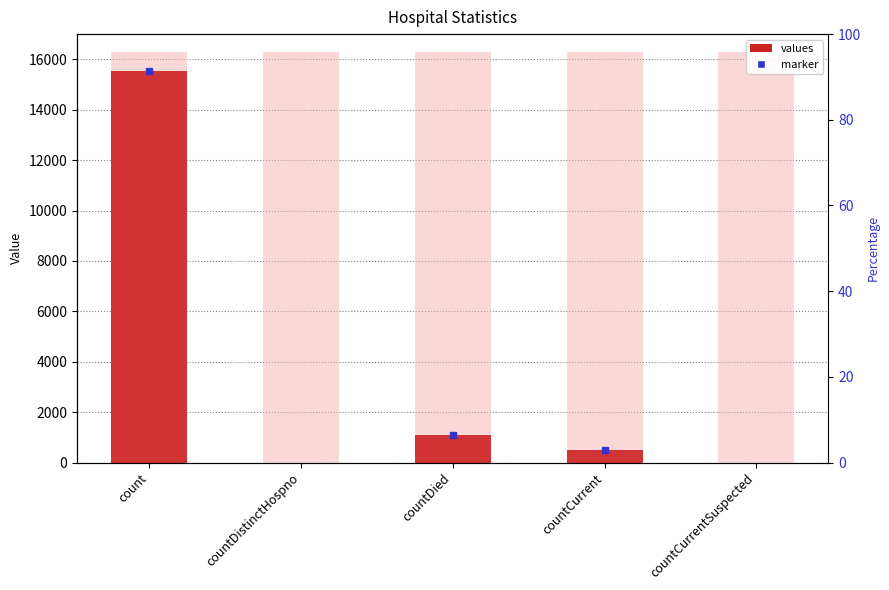

How many positive values are there?

3